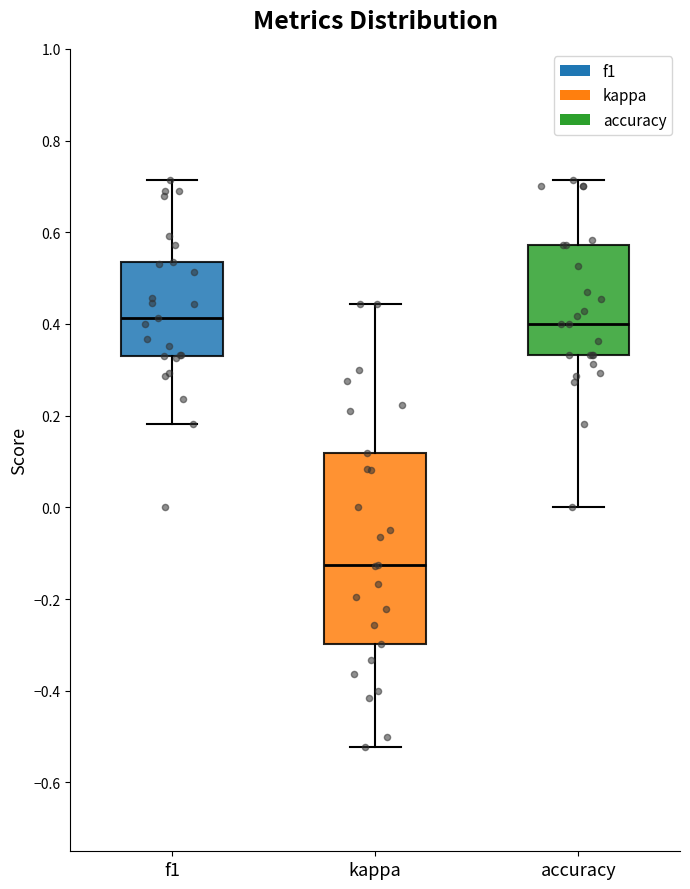

Reading left to right, transcribe this box plot: for each box, give where its median line is, the range the box spans, and where its two whiskers end, as read against the y-axis. The values are not printed on the chart, so give them approximately, as read against the axis.

f1: median 0.42, box 0.34 to 0.54, whiskers 0.18 to 0.72
kappa: median -0.12, box -0.30 to 0.12, whiskers -0.52 to 0.44
accuracy: median 0.40, box 0.34 to 0.58, whiskers 0.00 to 0.72